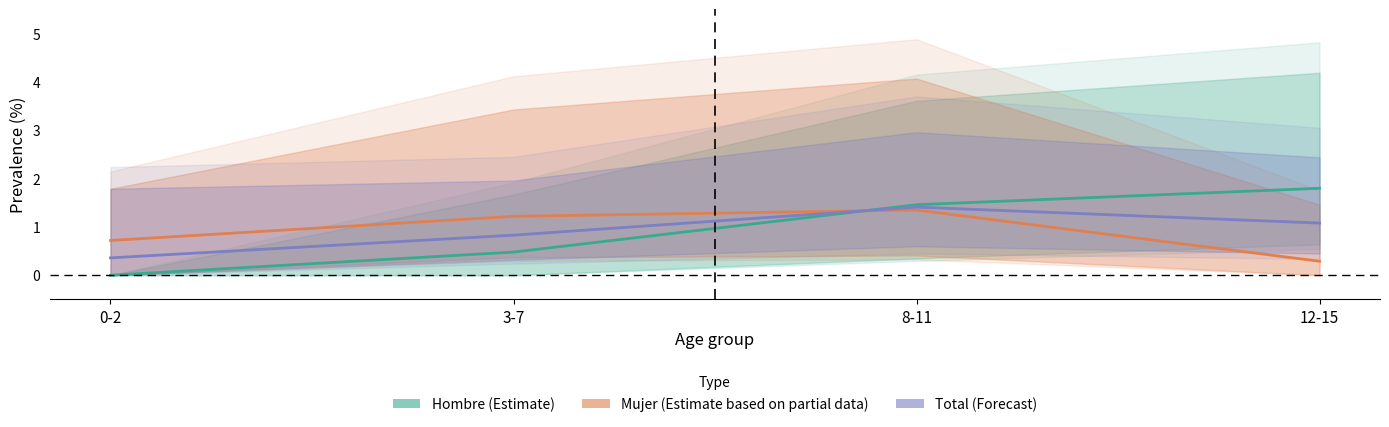

At which category does the chart reach its peak across all series?

12-15